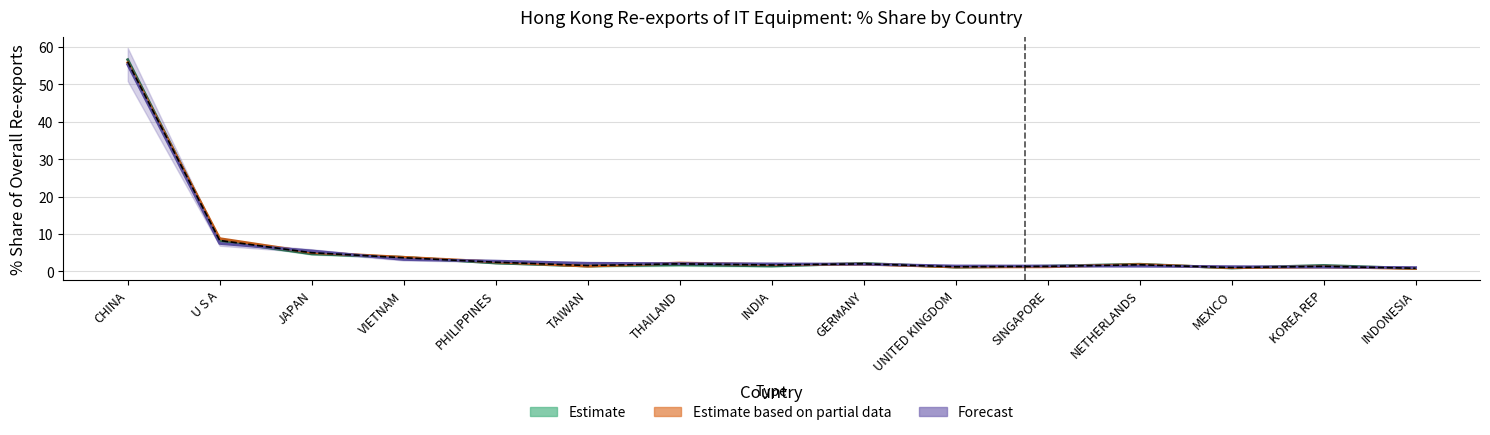

What is the minimum value shown in the chart?

0.8